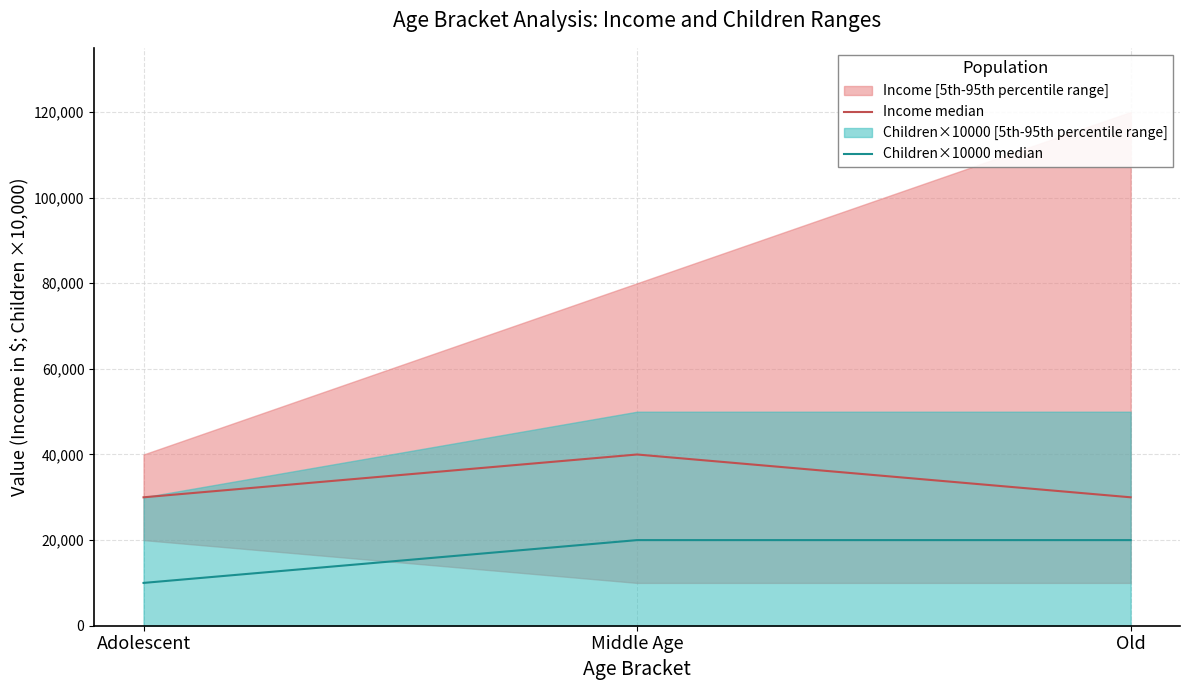

What is the difference between the Children×10000 median values at Middle Age and Adolescent?

10000